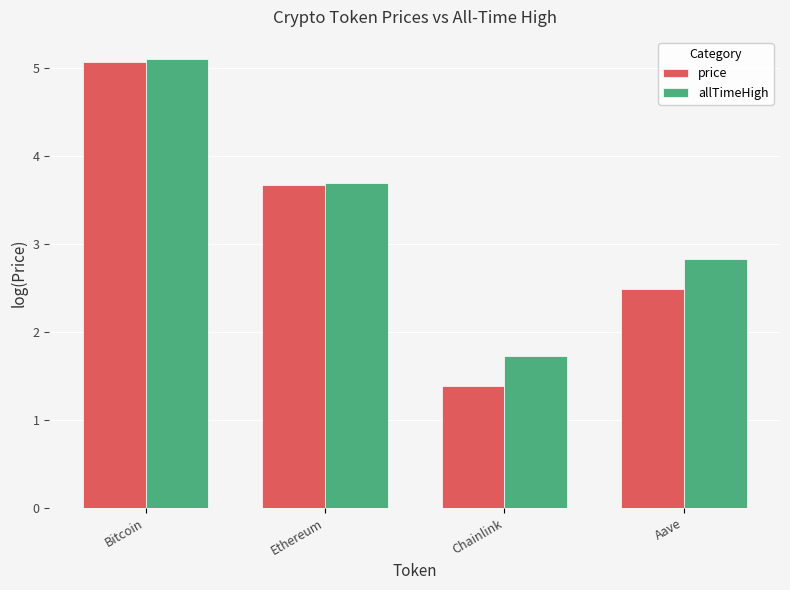

What is the minimum value for price?

1.4